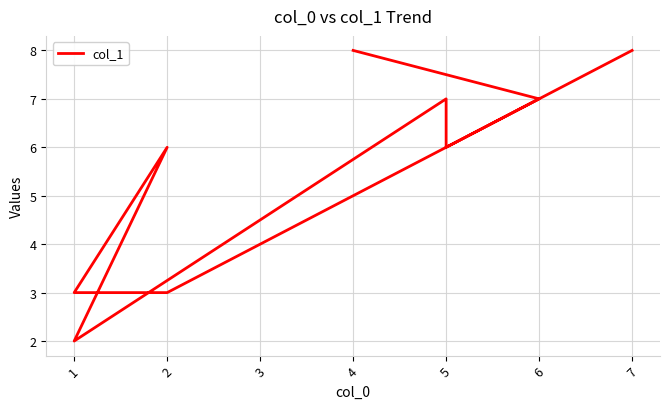

What is the change in value from 4 to 5?

-2